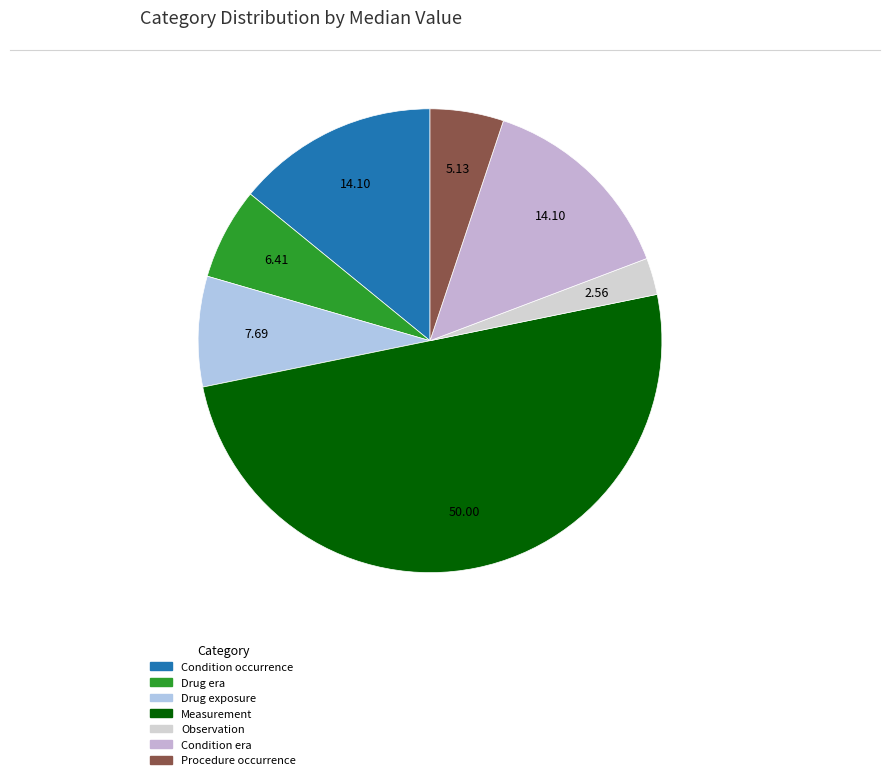

How many slices are in this pie chart?

7